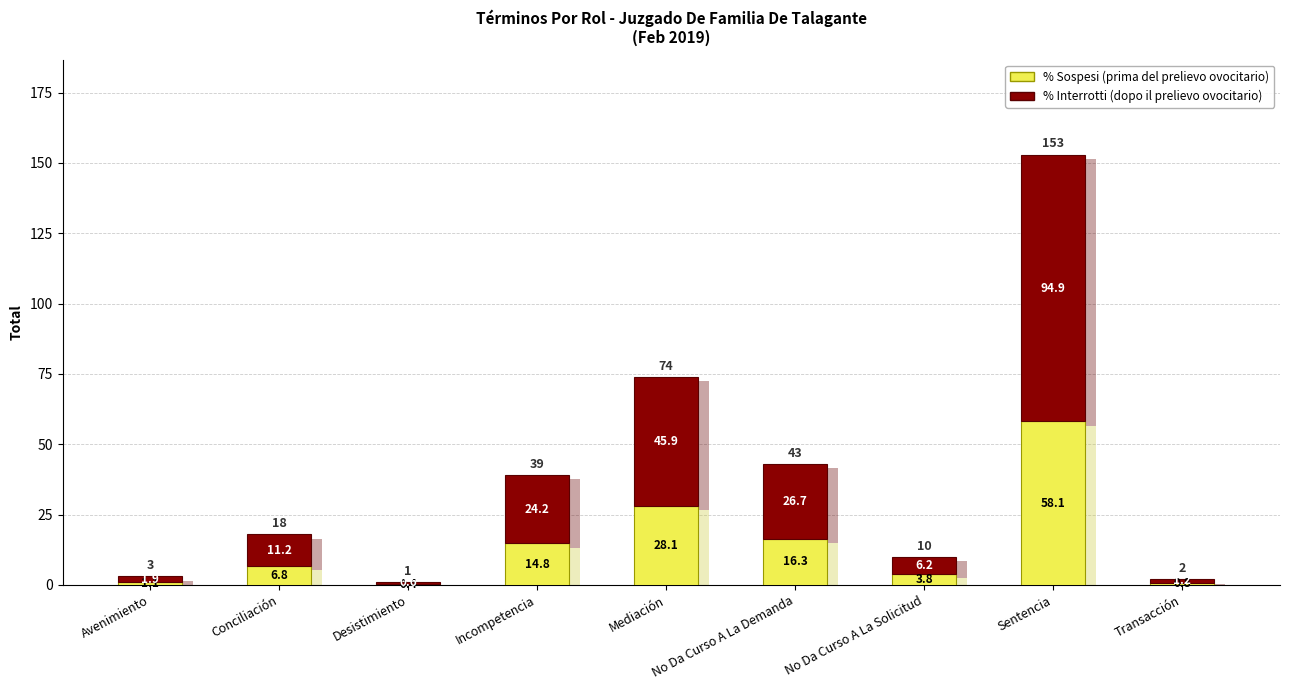

List the labels in order of % Sospesi (prima del prelievo ovocitario) value, largest first.

Sentencia, Mediación, No Da Curso A La Demanda, Incompetencia, Conciliación, No Da Curso A La Solicitud, Avenimiento, Transacción, Desistimiento